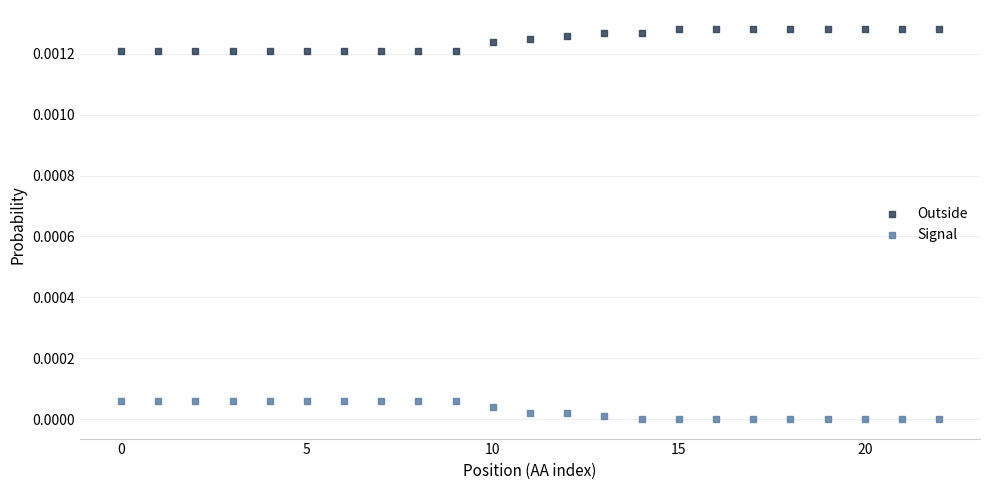

Which series reaches the minimum Y coordinate?

Signal